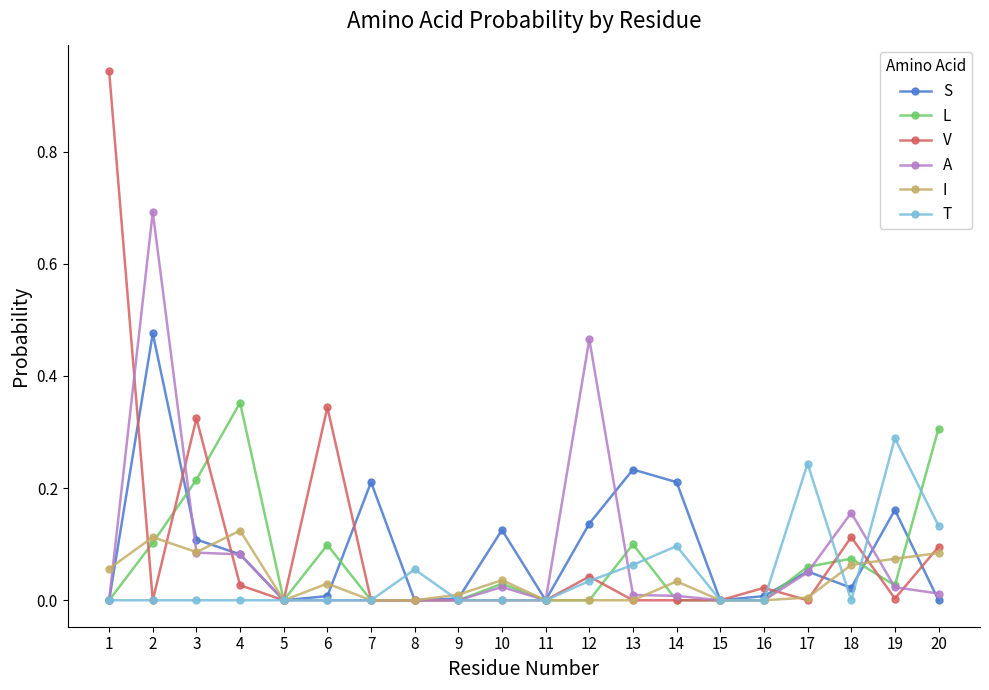

How many lines are shown in the chart?

6